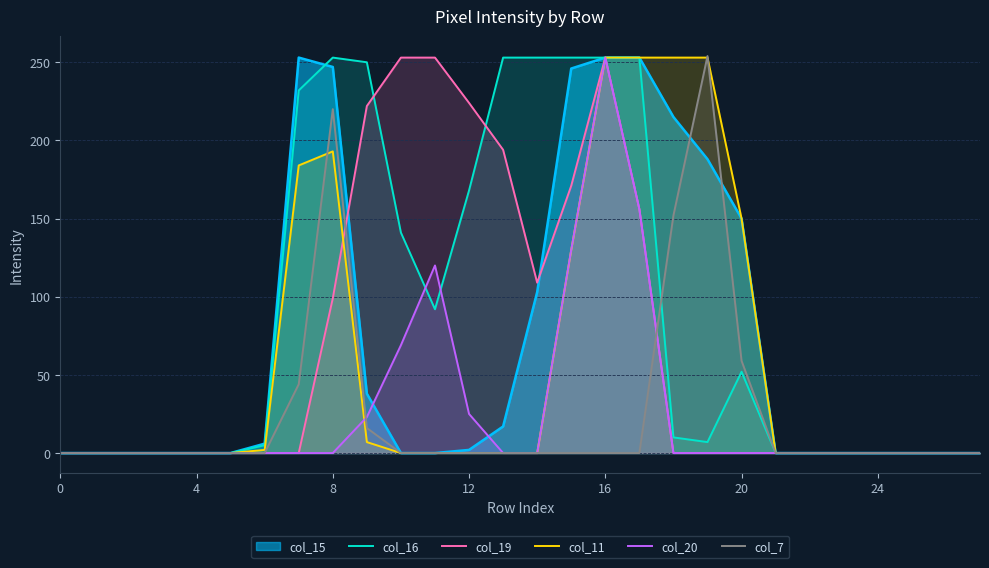

Which label corresponds to the largest value in the chart?

19